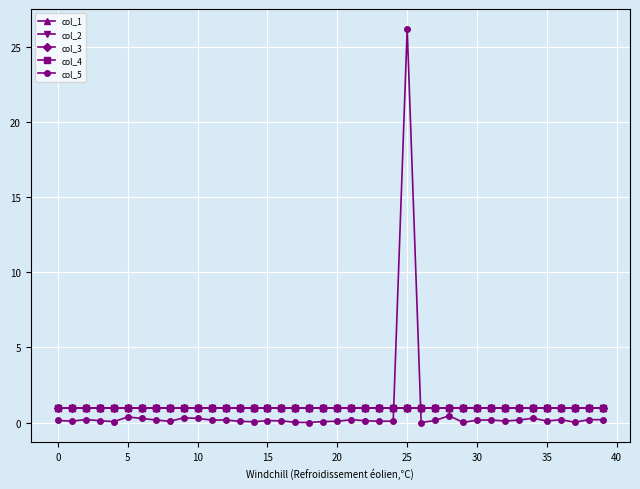

True or false: col_1 has more than 0 interior local peaks.

True